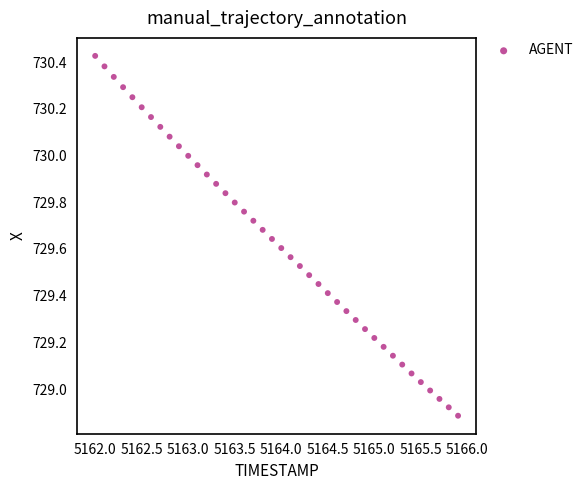

What is the range of Y values (max minus min)?

1.5